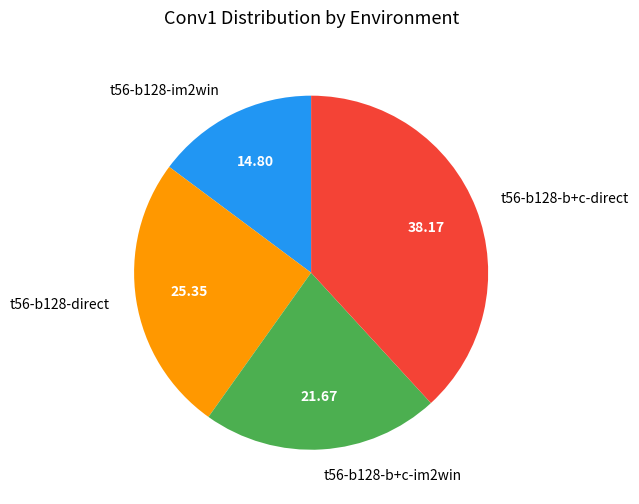

Between t56-b128-b+c-im2win and t56-b128-im2win, which is larger?

t56-b128-b+c-im2win